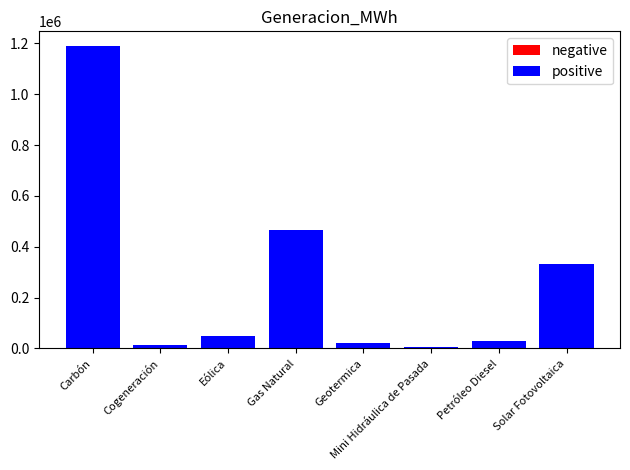

What is the change in value from Eólica to Petróleo Diesel?

-17449.2